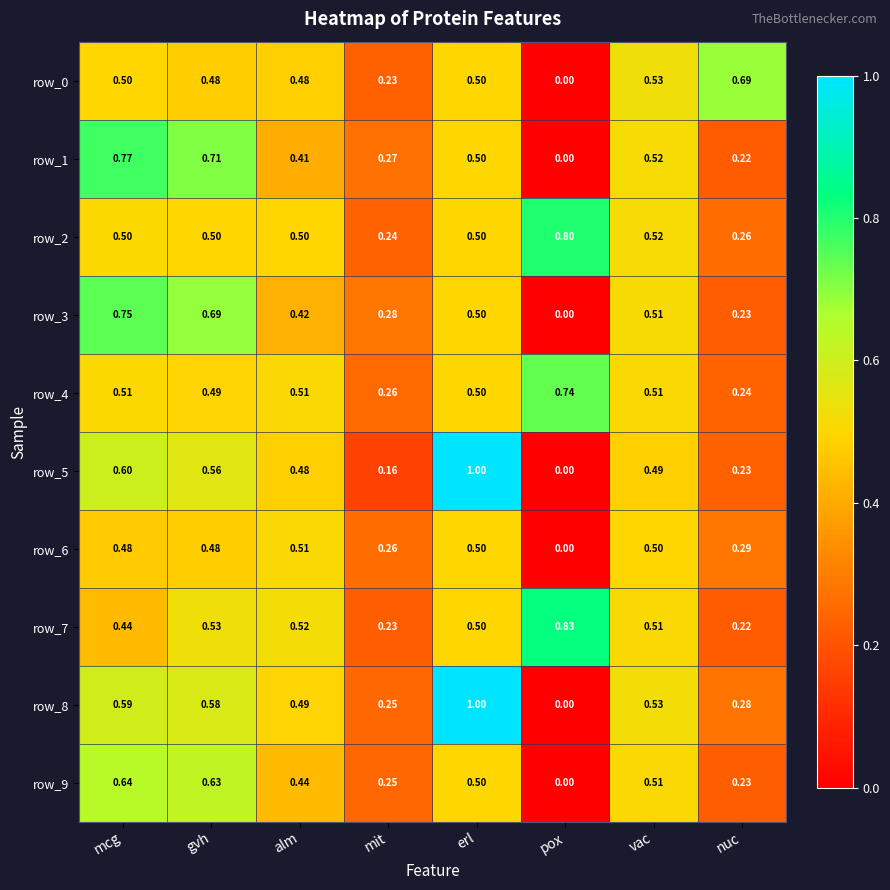

What is the difference between the row_5 values at vac and erl?

0.5